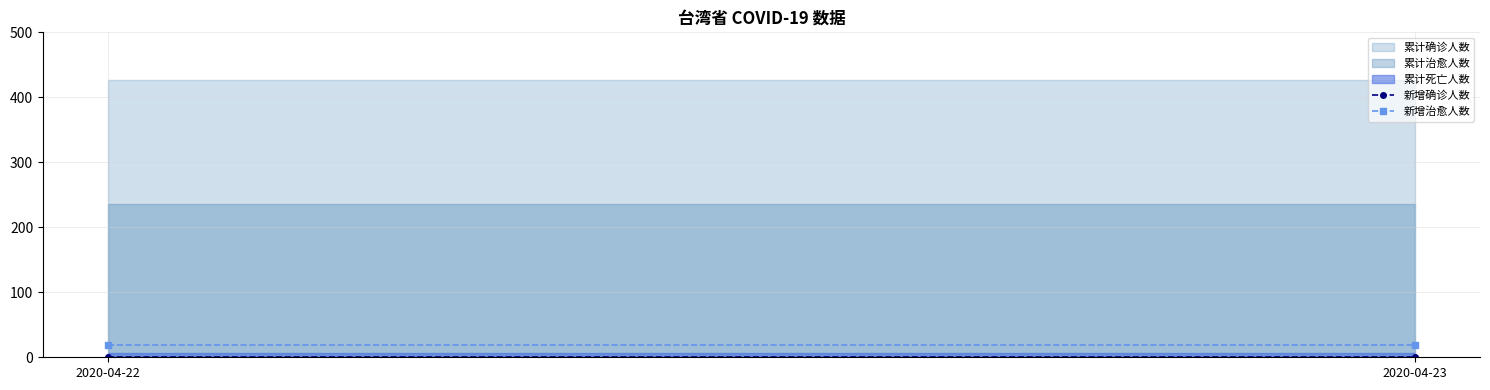

List the series in order of their peak value, lowest first.

累计死亡人数, 累计治愈人数, 累计确诊人数